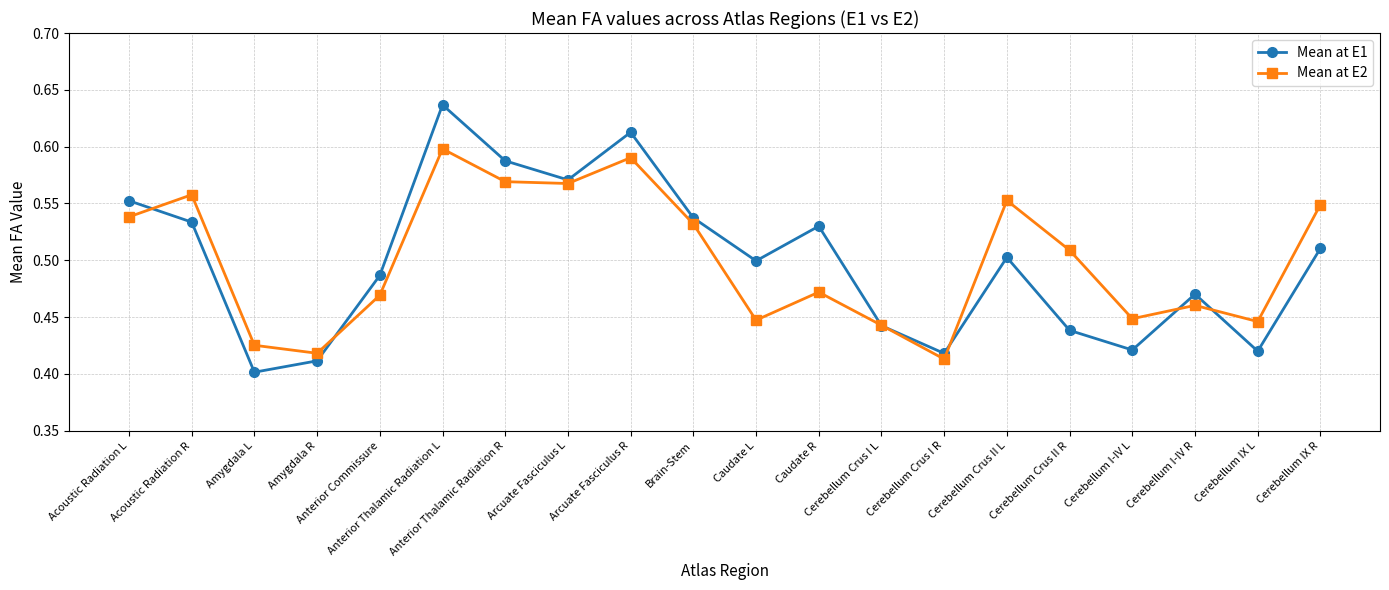

At how many categories does at least one series exceed 0?

20